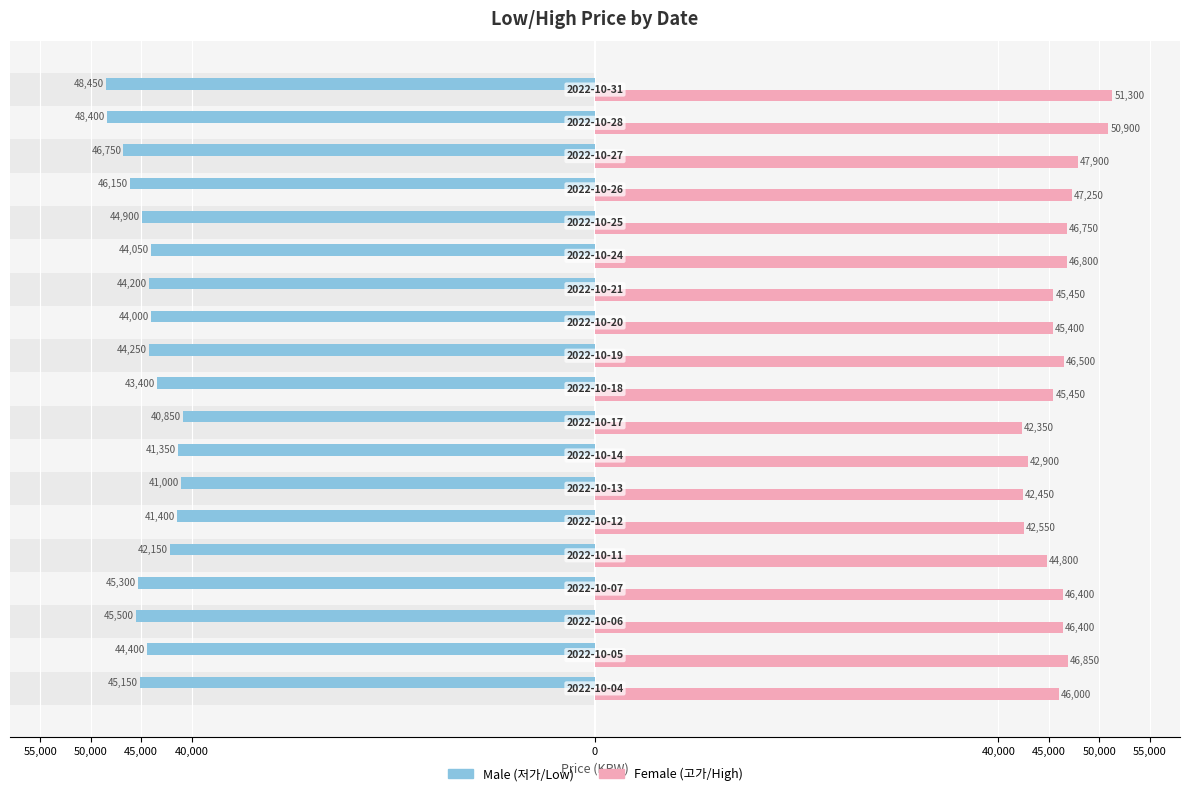

At how many categories does at least one series exceed 17405?

19